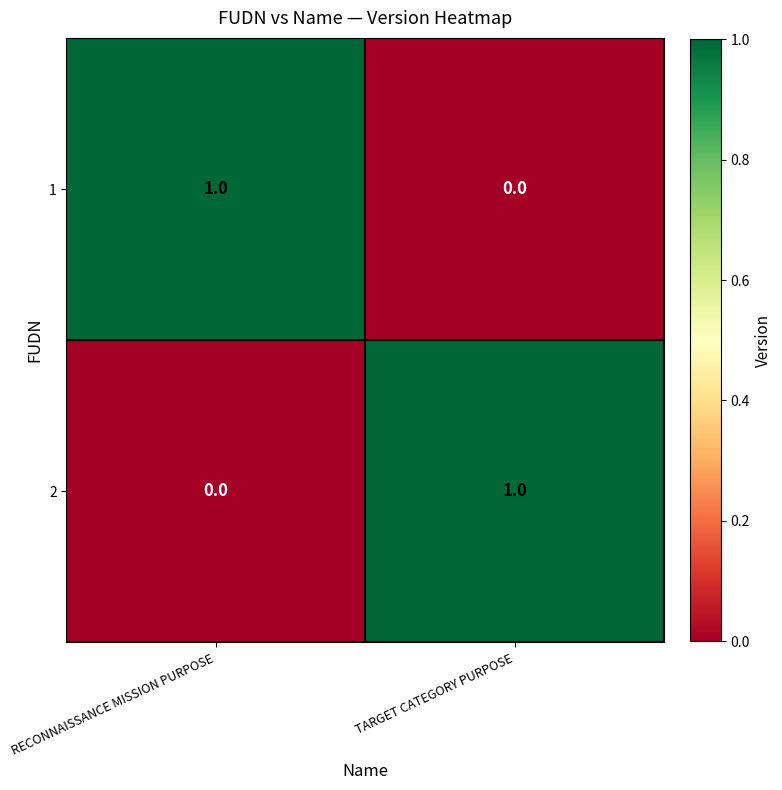

The 1 series shows 0 at RECONNAISSANCE MISSION PURPOSE. True or false?

False